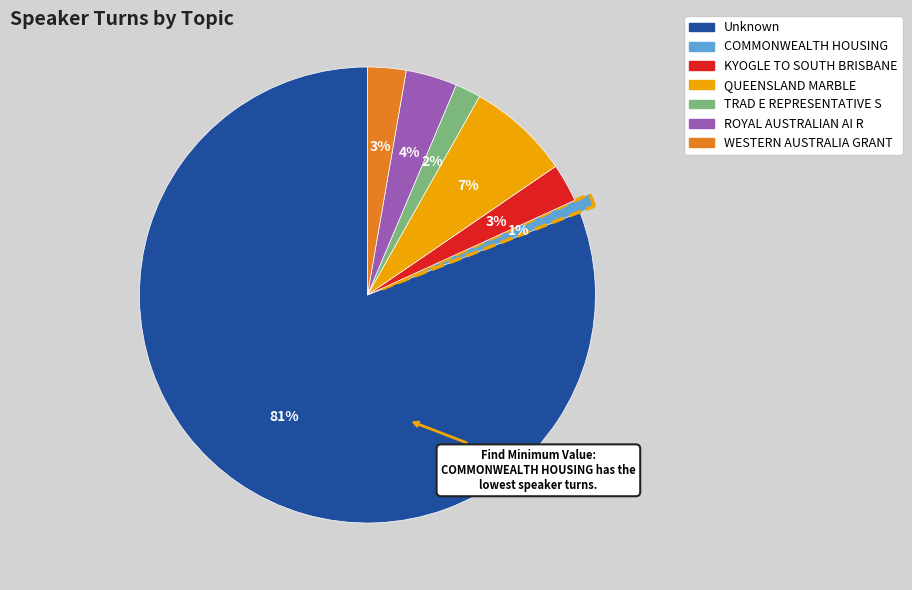

Between WESTERN AUSTRALIA GRANT and Unknown, which is larger?

Unknown